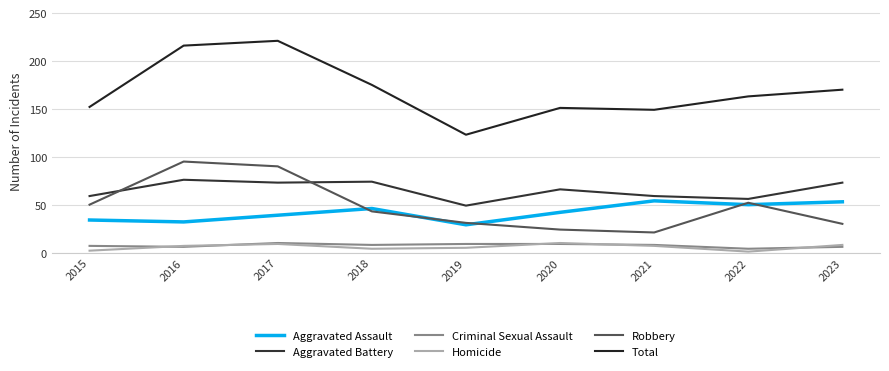

Reading left to right, transcribe all the data shown in this chart.

Aggravated Assault: 34	32	39	46	29	42	54	50	53
Aggravated Battery: 59	76	73	74	49	66	59	56	73
Criminal Sexual Assault: 7	6	10	8	9	9	8	4	6
Homicide: 2	7	9	4	5	10	7	1	8
Robbery: 50	95	90	43	31	24	21	52	30
Total: 152	216	221	175	123	151	149	163	170